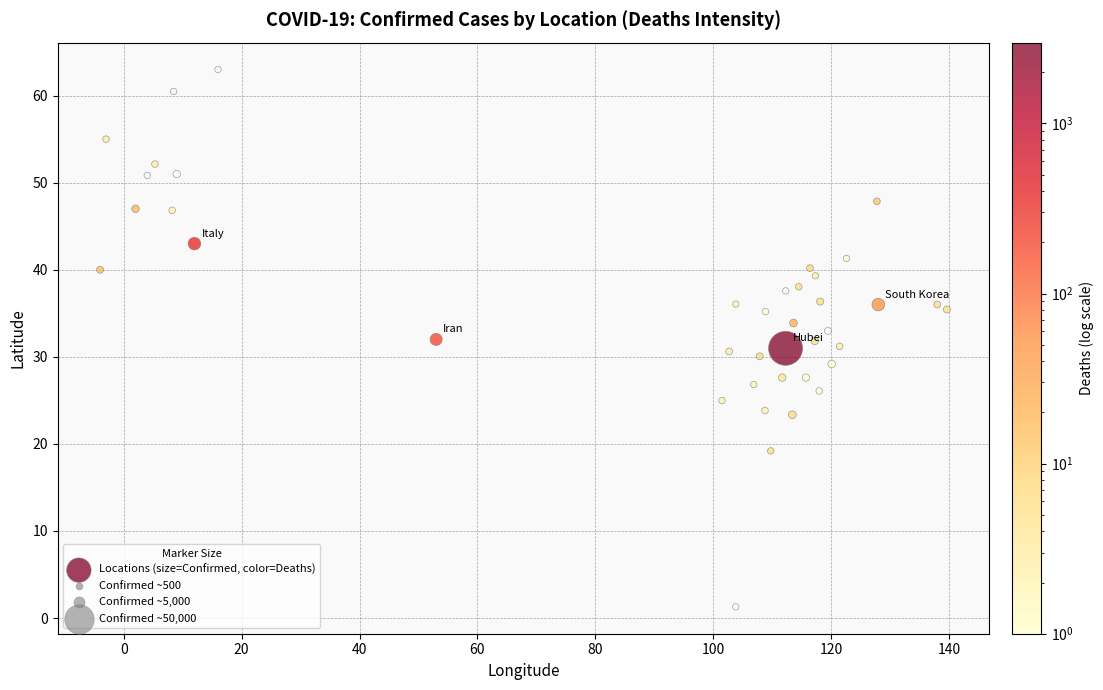

What is the range of X values (max minus min)?

143.6